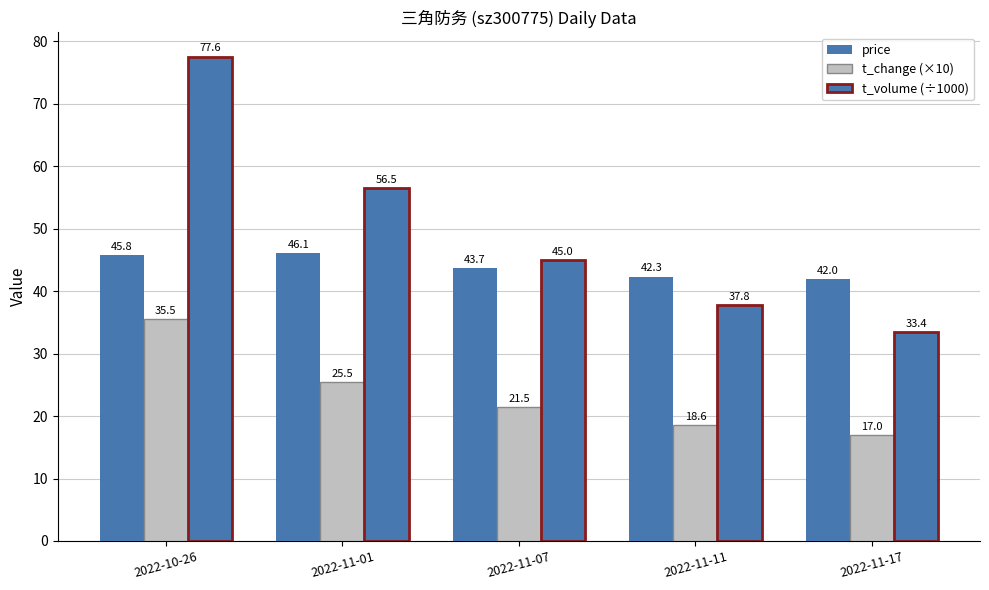

What is the value of the price bar at the 3rd from the left?

43.7